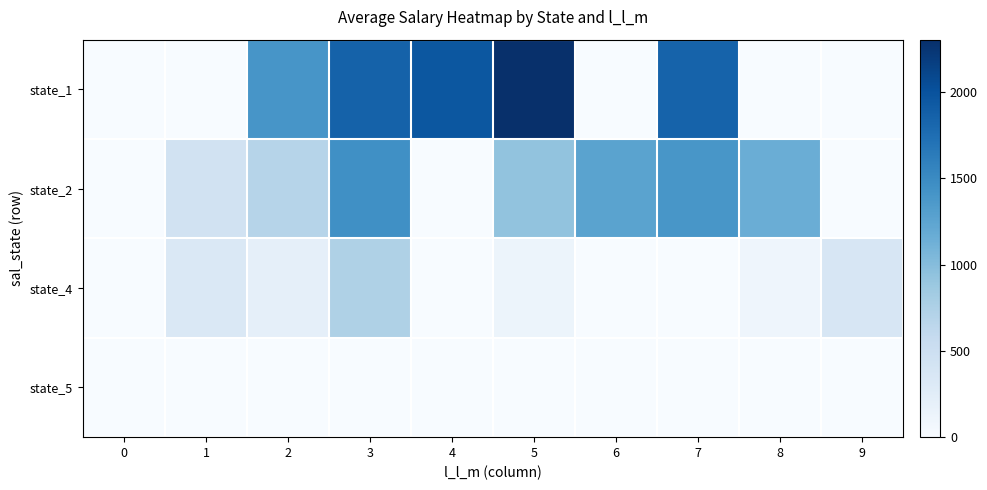

Reading left to right, extract all data points from this chart.

state_1: 0=0.0	1=0.0	2=1395.7	3=1859.8	4=1961.2	5=2303.4	6=0.0	7=1846.4	8=0.0	9=0.0
state_2: 0=0.0	1=442.1	2=688.2	3=1456.5	4=0.0	5=930.1	6=1267.0	7=1386.1	8=1159.5	9=0.0
state_4: 0=0.0	1=324.3	2=202.5	3=744.0	4=0.0	5=117.4	6=0.0	7=0.0	8=105.6	9=368.1
state_5: 0=0.0	1=5.1	2=0.0	3=0.0	4=0.0	5=0.0	6=0.0	7=0.0	8=0.0	9=0.0